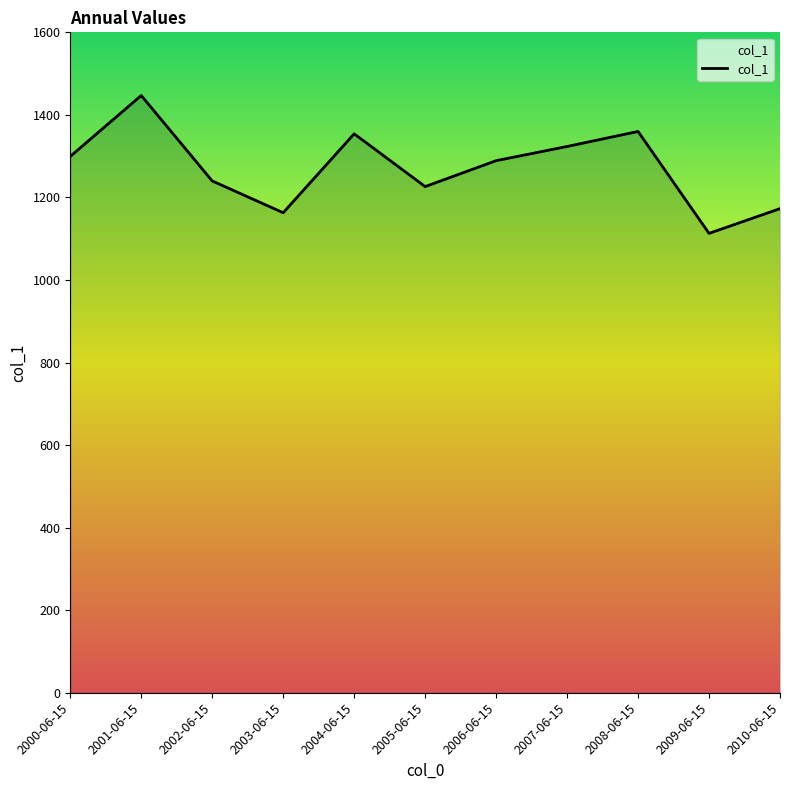

Which has a higher value, 2001-06-15 or 2009-06-15?

2001-06-15